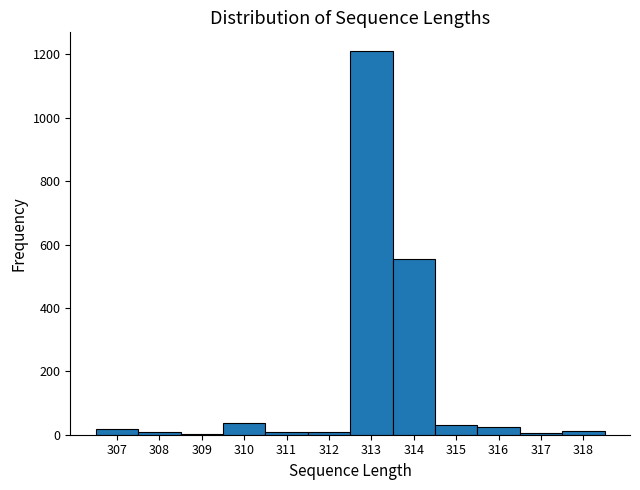

What is the height of the bar covering 309.5 to 310.5 on the x-axis? The values are not printed on the chart, so give them approximately, as read against the axis.

40